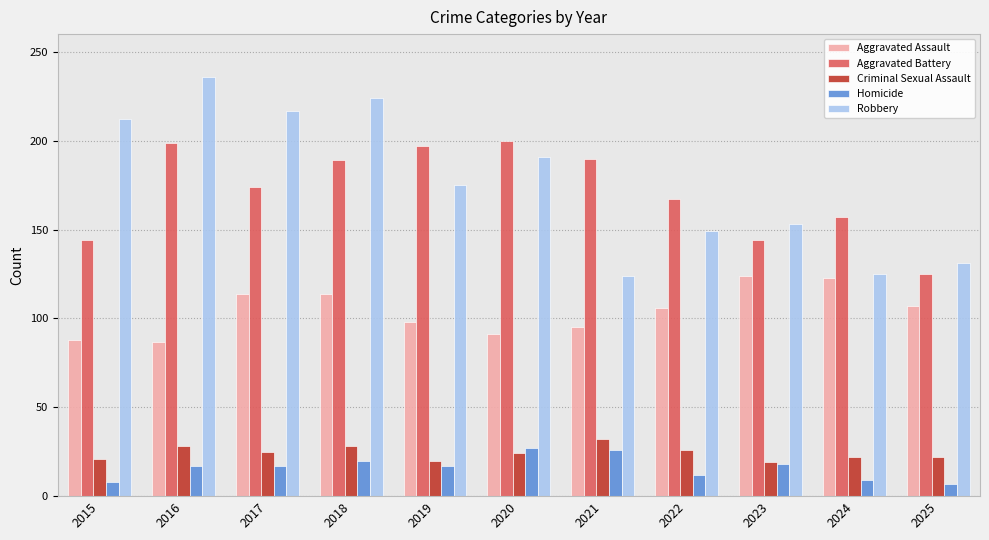

What is the spread (max minus min) of values at 2017?

200